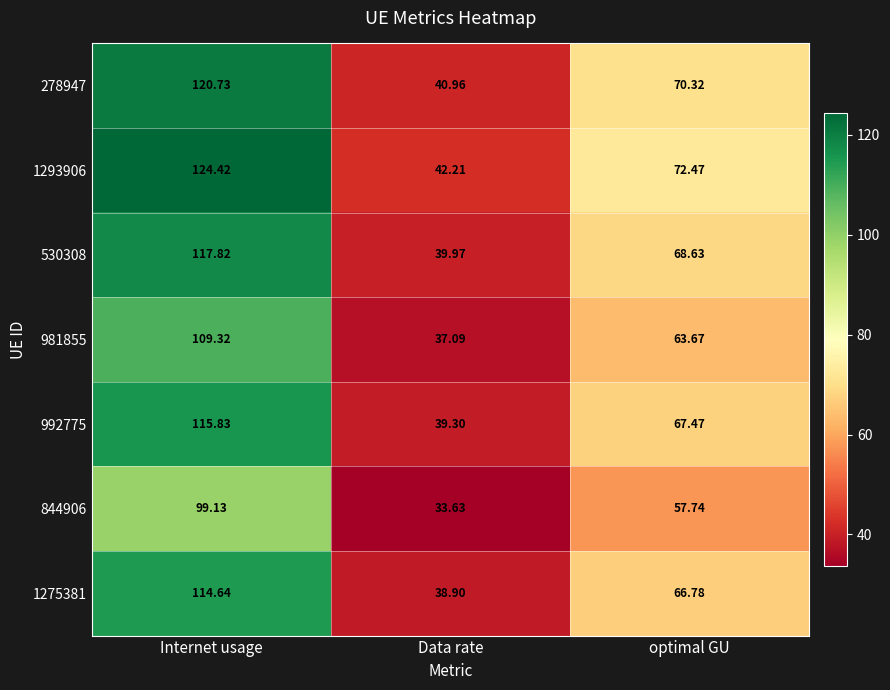

Which category has the lowest value across all series?

Data rate